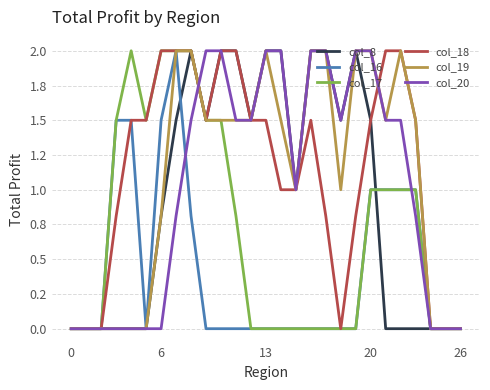

Does the chart display data point markers on the line(s)?

No